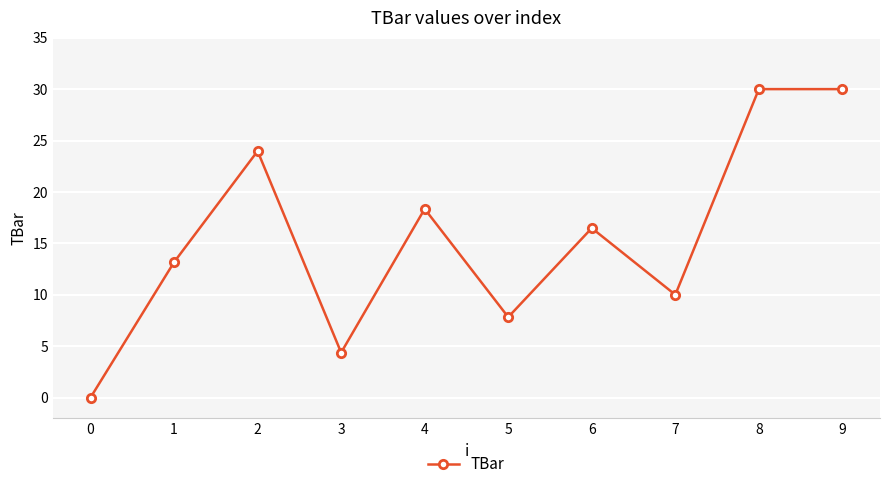

What is the greatest value displayed?

30.0